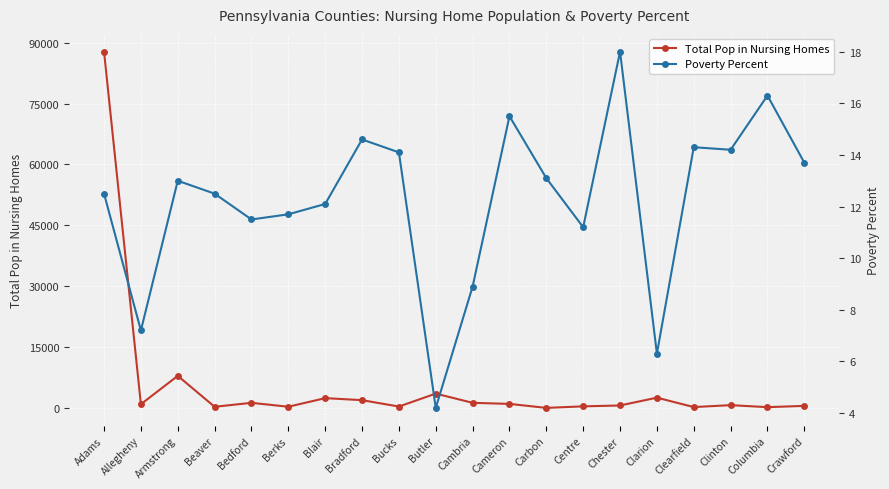

Reading left to right, extract all data points from this chart.

Total Pop in Nursing Homes: Adams=87775.0	Allegheny=955.0	Armstrong=7942.0	Beaver=324.0	Bedford=1297.0	Berks=335.0	Blair=2452.0	Bradford=1955.0	Bucks=383.0	Butler=3569.0	Cambria=1299.0	Cameron=1036.0	Carbon=50.0	Centre=430.0	Chester=644.0	Clarion=2572.0	Clearfield=252.0	Clinton=725.0	Columbia=231.0	Crawford=545.0
Poverty Percent: Adams=12.5	Allegheny=7.2	Armstrong=13.0	Beaver=12.5	Bedford=11.5	Berks=11.7	Blair=12.1	Bradford=14.6	Bucks=14.1	Butler=4.2	Cambria=8.9	Cameron=15.5	Carbon=13.1	Centre=11.2	Chester=18.0	Clarion=6.3	Clearfield=14.3	Clinton=14.2	Columbia=16.3	Crawford=13.7